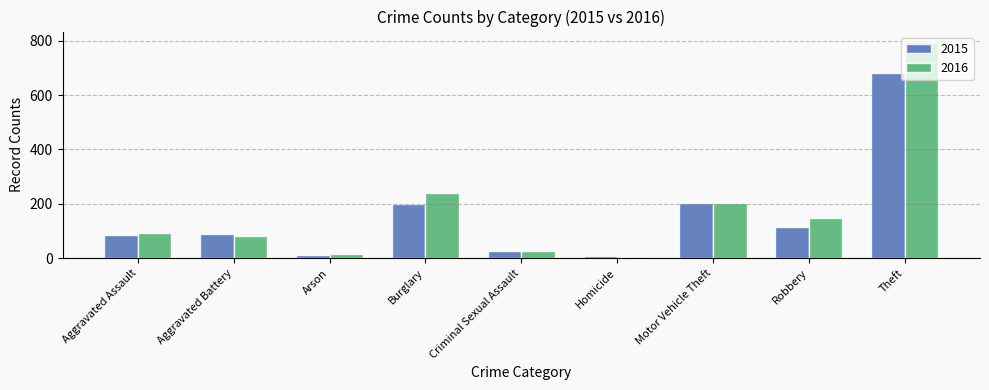

What position from the right is Criminal Sexual Assault?

5